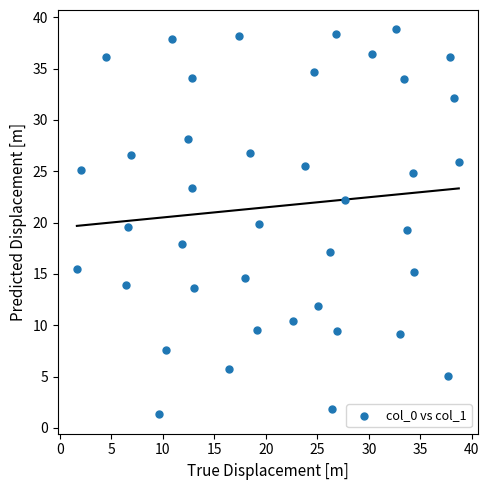

What is the range of Y values (max minus min)?

37.5